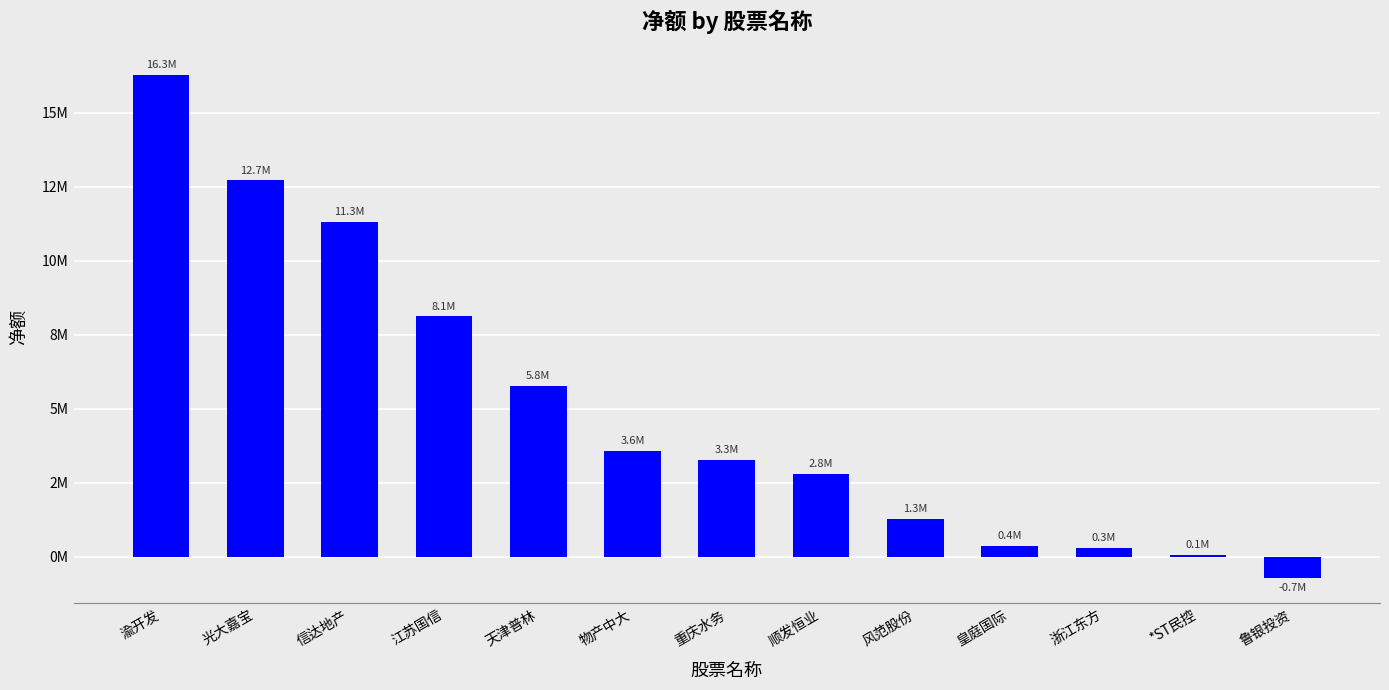

Are the bars horizontal?

No